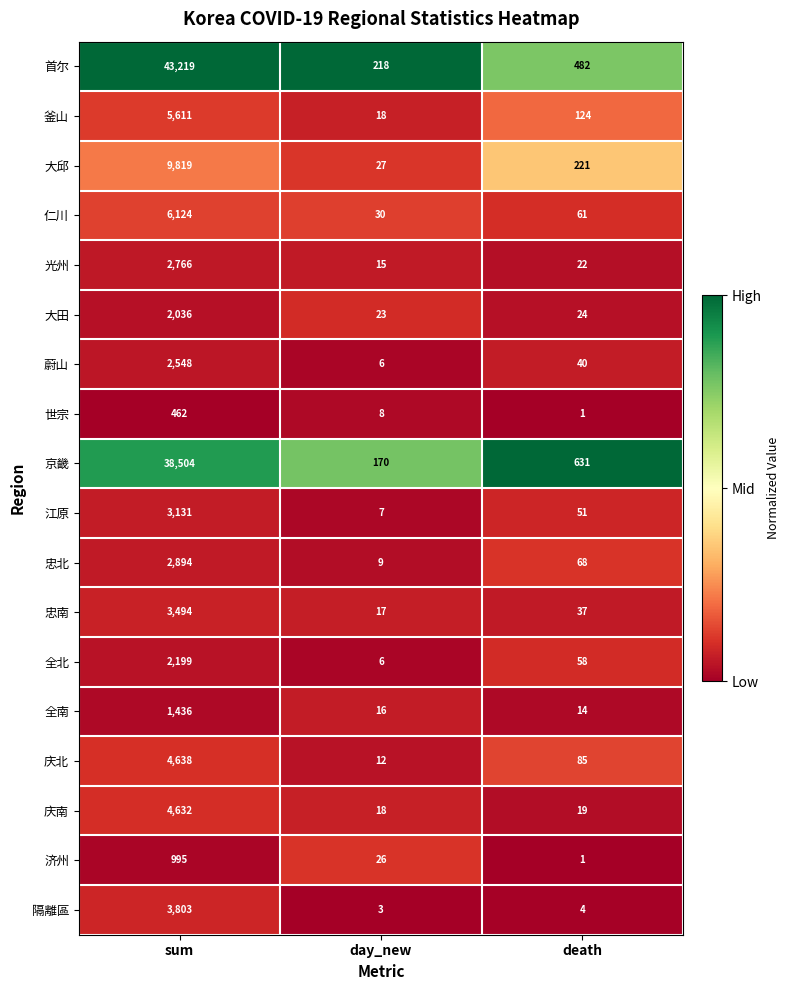

Which series has the largest total across all categories?

首尔